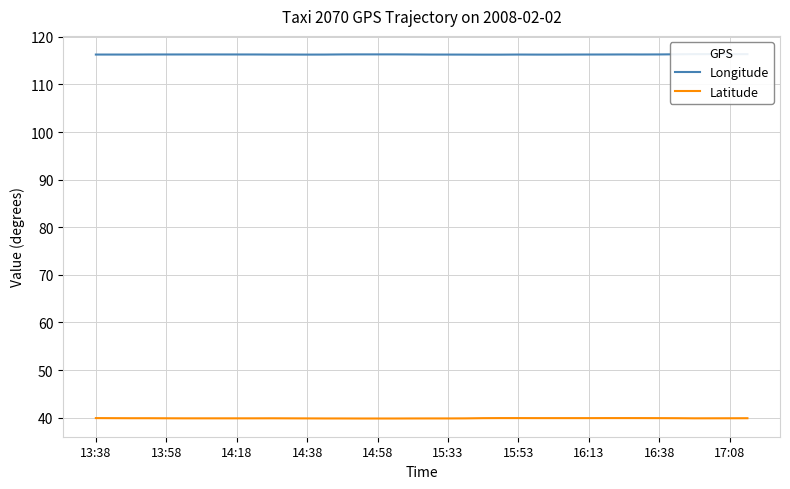

Reading left to right, list all the values displayed in this chart.

Longitude: 116.3	116.3	116.3	116.3	116.3	116.3	116.3	116.3	116.3	116.3	116.3	116.3	116.3	116.3	116.3	116.3	116.3	116.3	116.3	116.3	116.3	116.3	116.3	116.3	116.3	116.3	116.3	116.3	116.3	116.3	116.3	116.3	116.3	116.3	116.4	116.4	116.4	116.4
Latitude: 39.9	39.9	39.9	39.9	39.9	39.9	39.9	39.9	39.9	39.9	39.9	39.9	39.8	39.8	39.8	39.8	39.8	39.8	39.8	39.8	39.8	39.8	39.9	39.9	39.9	39.9	39.9	39.9	39.9	39.9	39.9	39.9	39.9	39.9	39.9	39.9	39.9	39.9